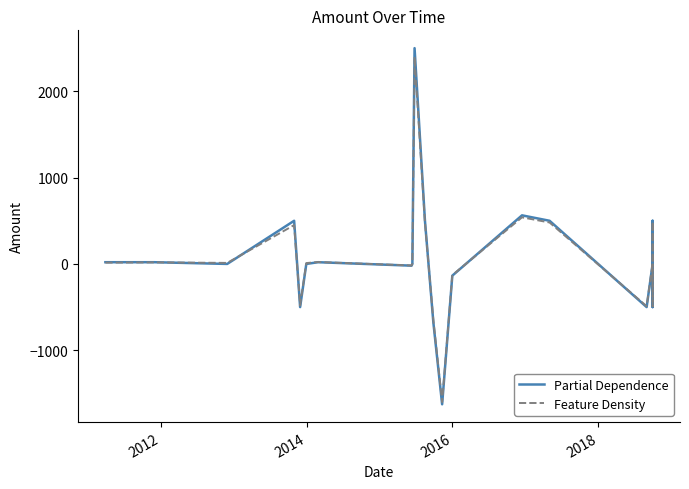

True or false: Partial Dependence and Feature Density cross at least once.

True